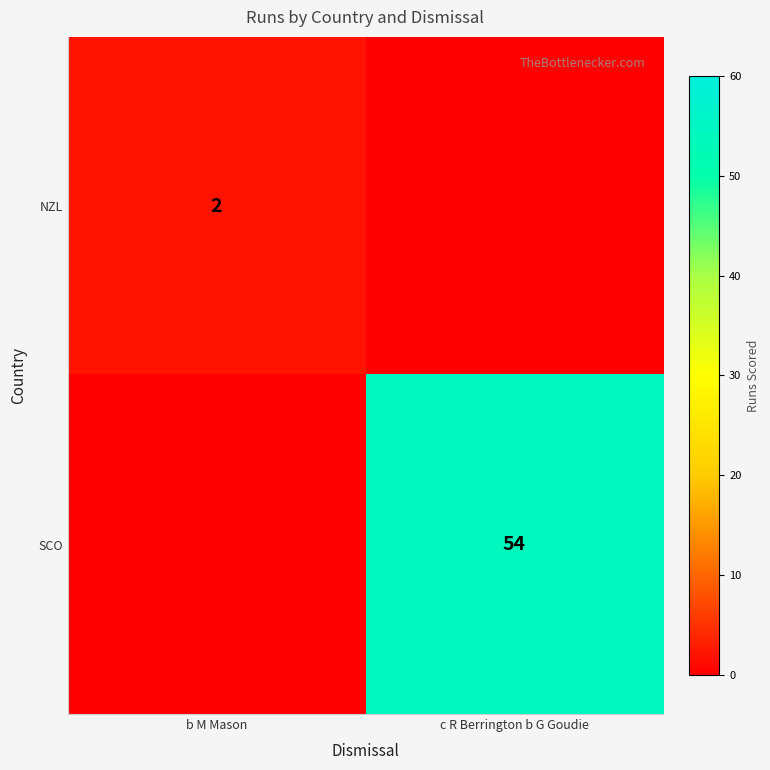

Is the value of NZL at b M Mason greater than the value of SCO at c R Berrington b G Goudie?

No